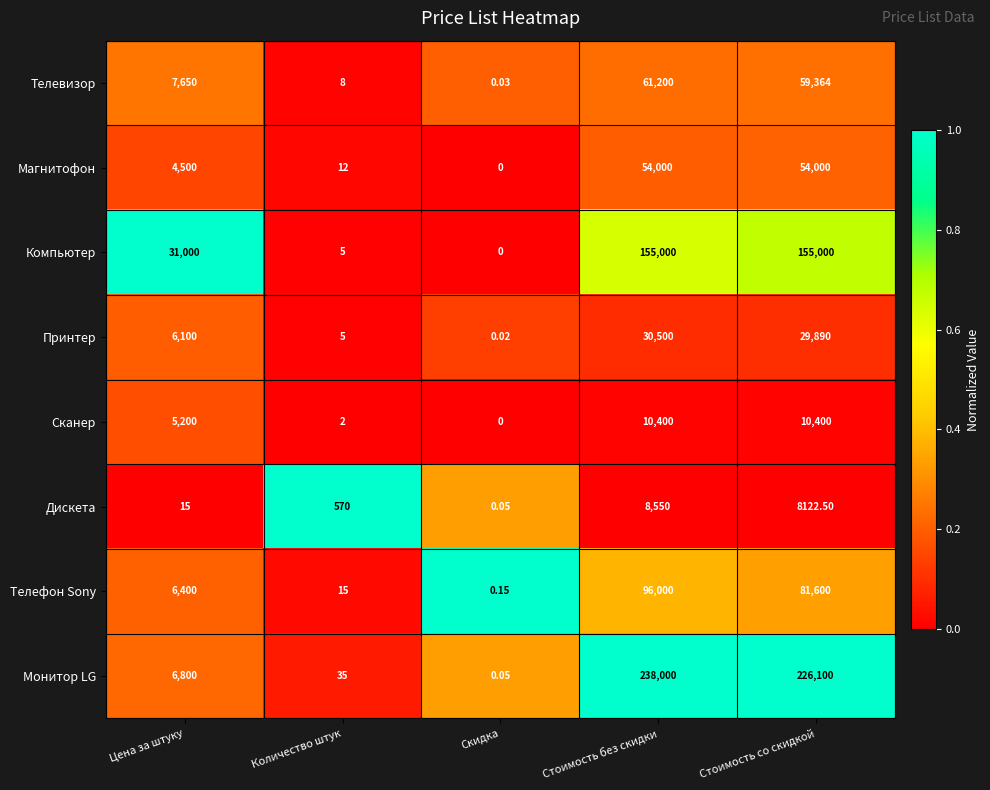

Which series has the widest spread of values?

Монитор LG